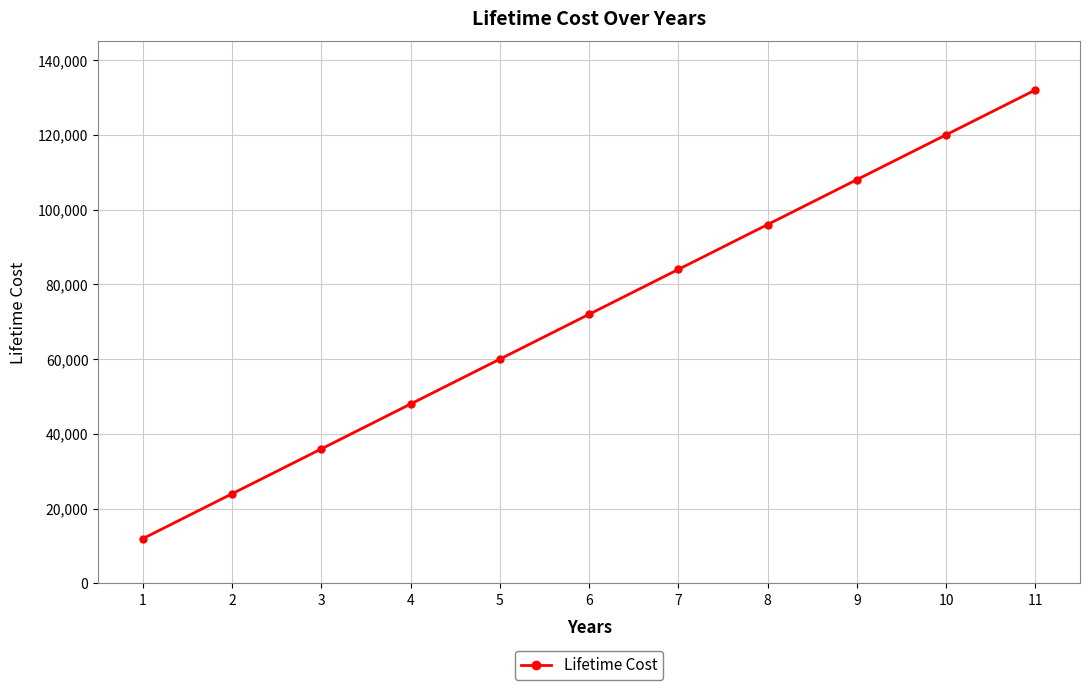

The value at 5 is 98662. True or false?

False